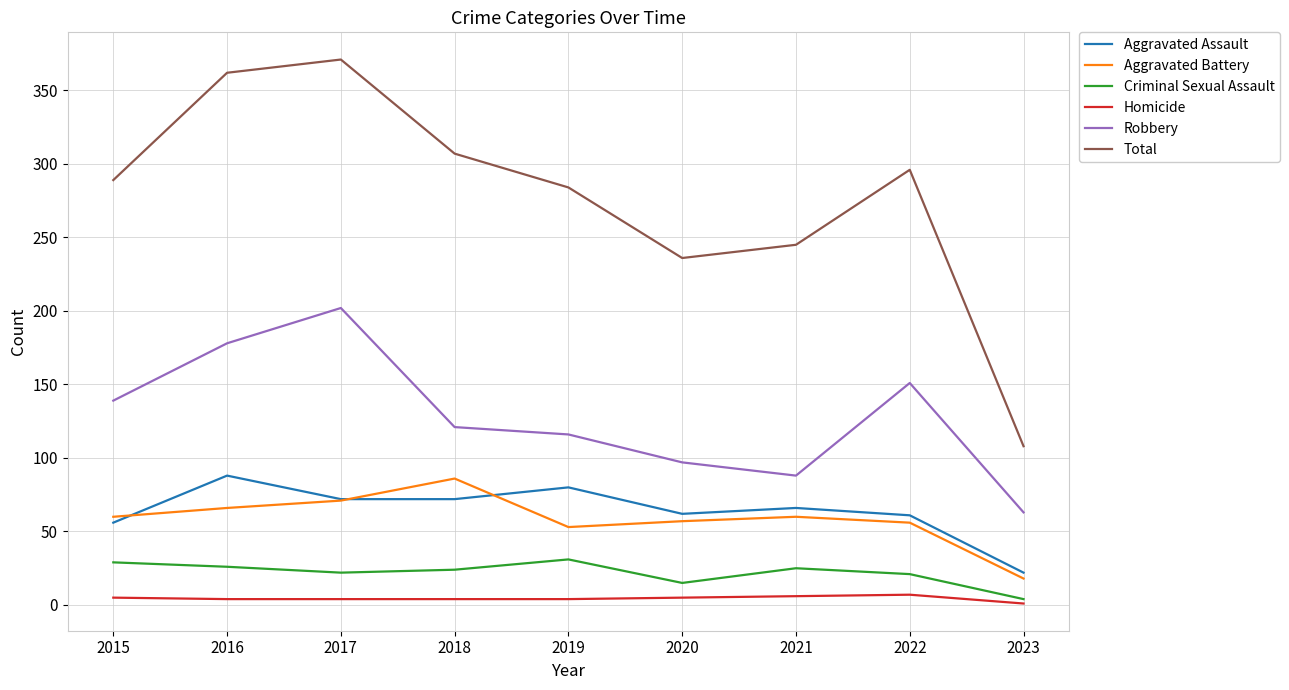

Which series has the largest total across all categories?

Total